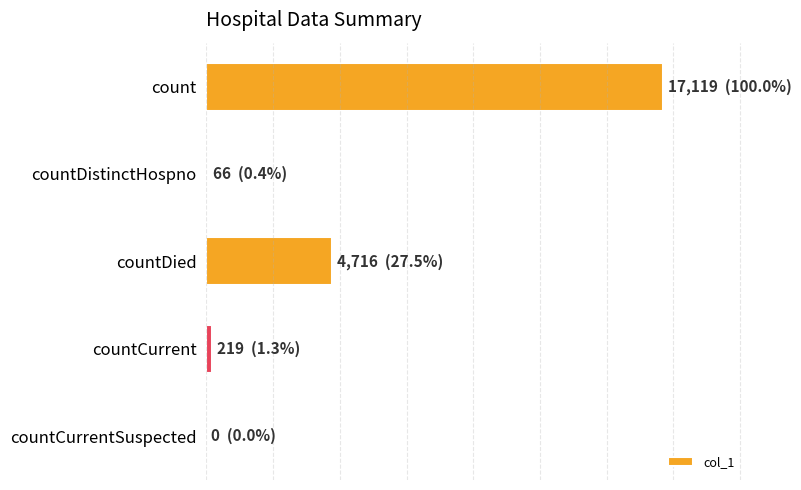

Are the bars horizontal?

Yes